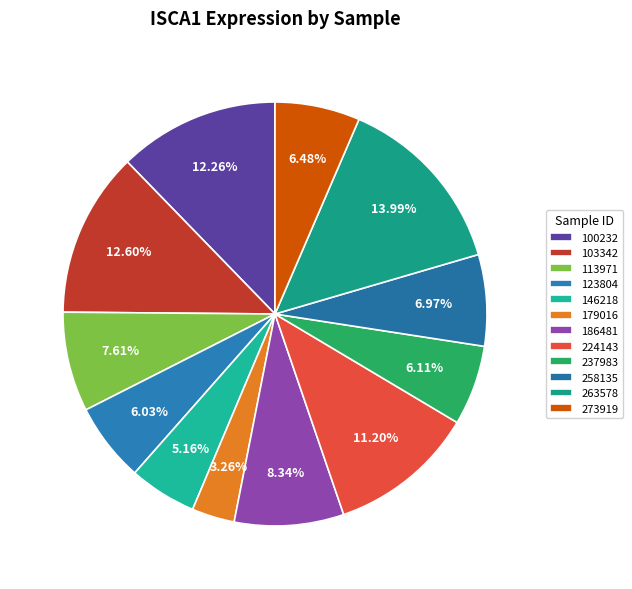

What percentage is the 113971 slice, to the nearest percent?

8%